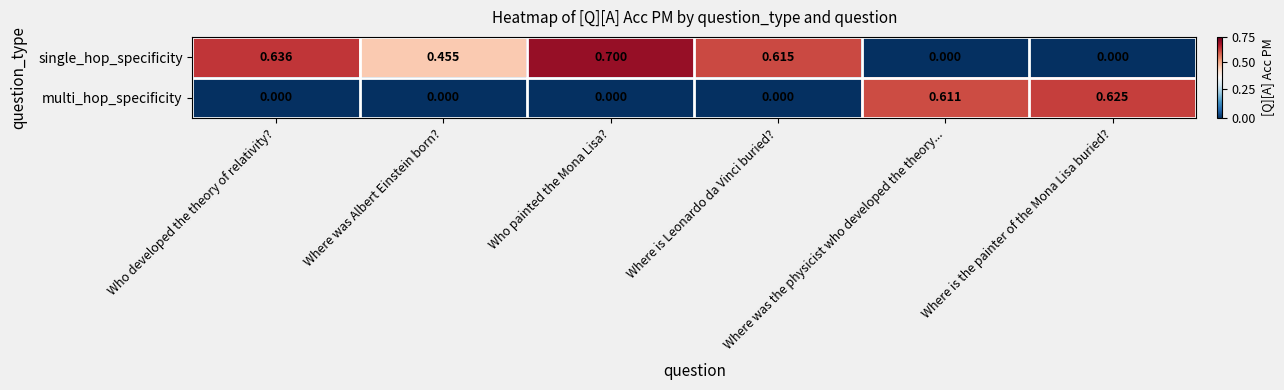

Which series has the largest range (max minus min)?

single_hop_specificity